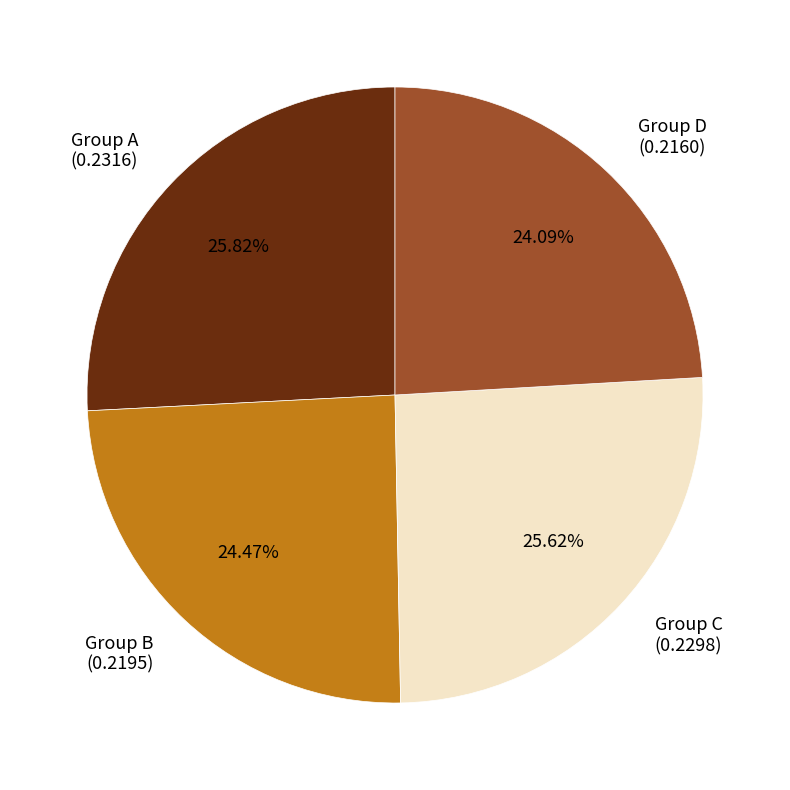

Is there any slice that represents more than half of the pie?

No